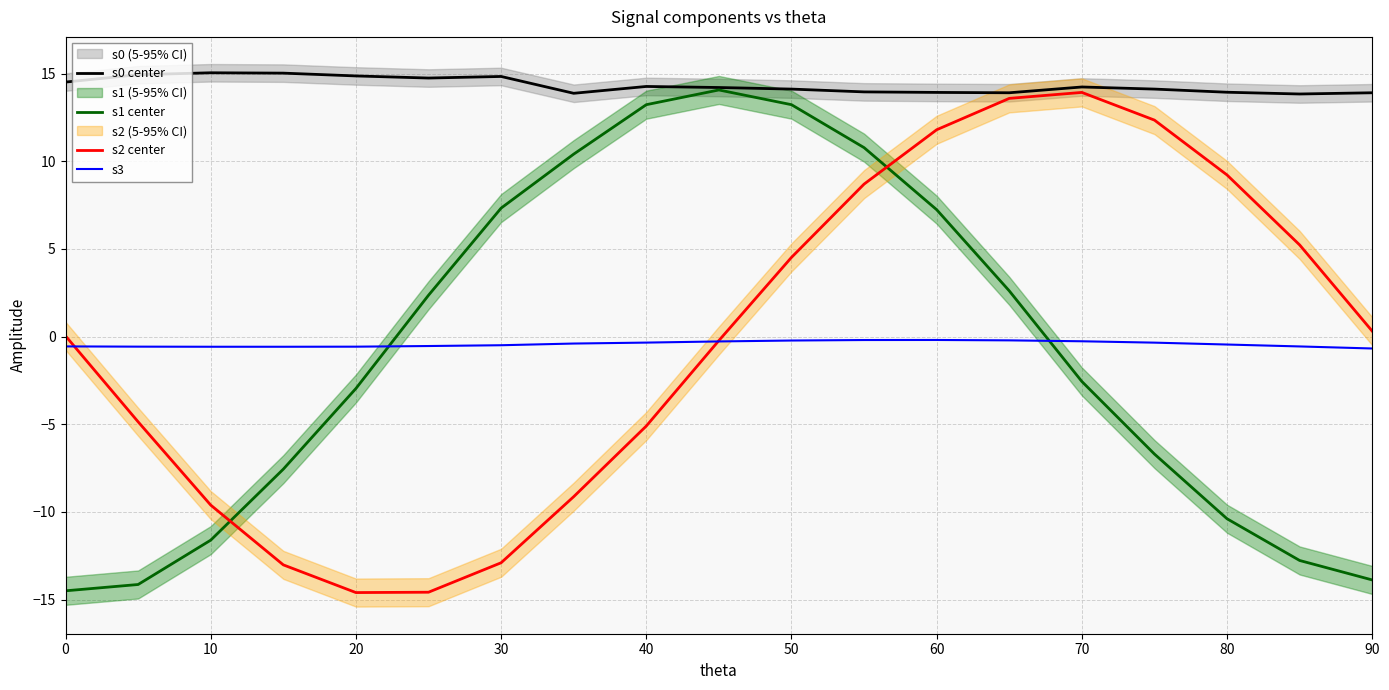

How many lines are shown in the chart?

4